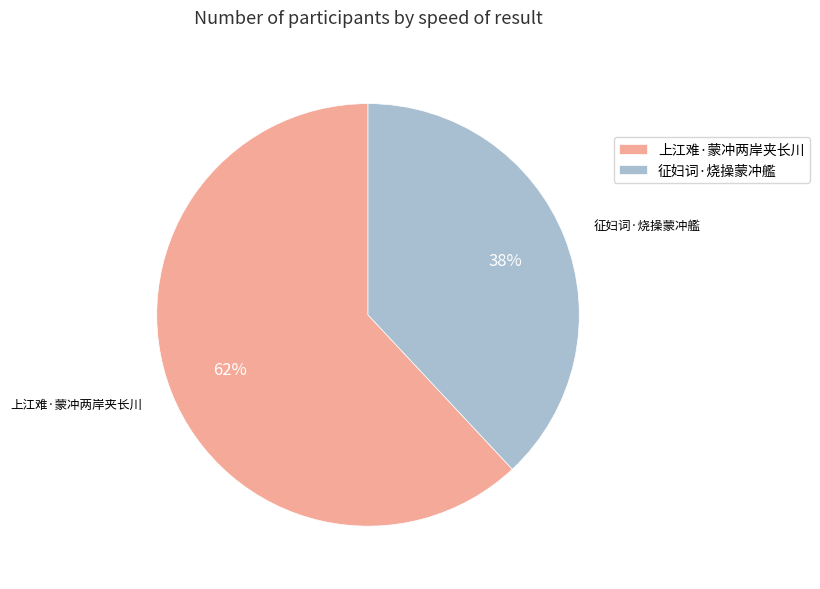

What is the ratio of the value at 上江难·蒙冲两岸夹长川 to the value at 征妇词·烧操蒙冲艦?

1.6